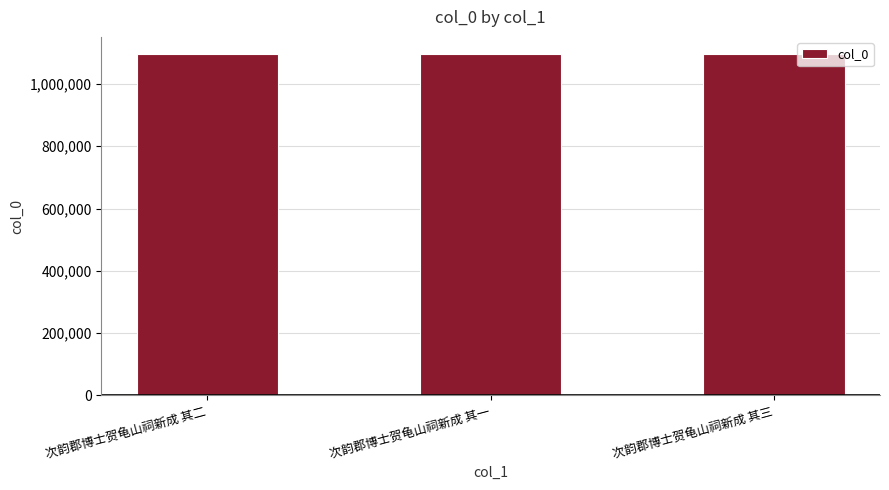

True or false: the data shows 1096141 at 次韵郡博士贺龟山祠新成 其三.

True